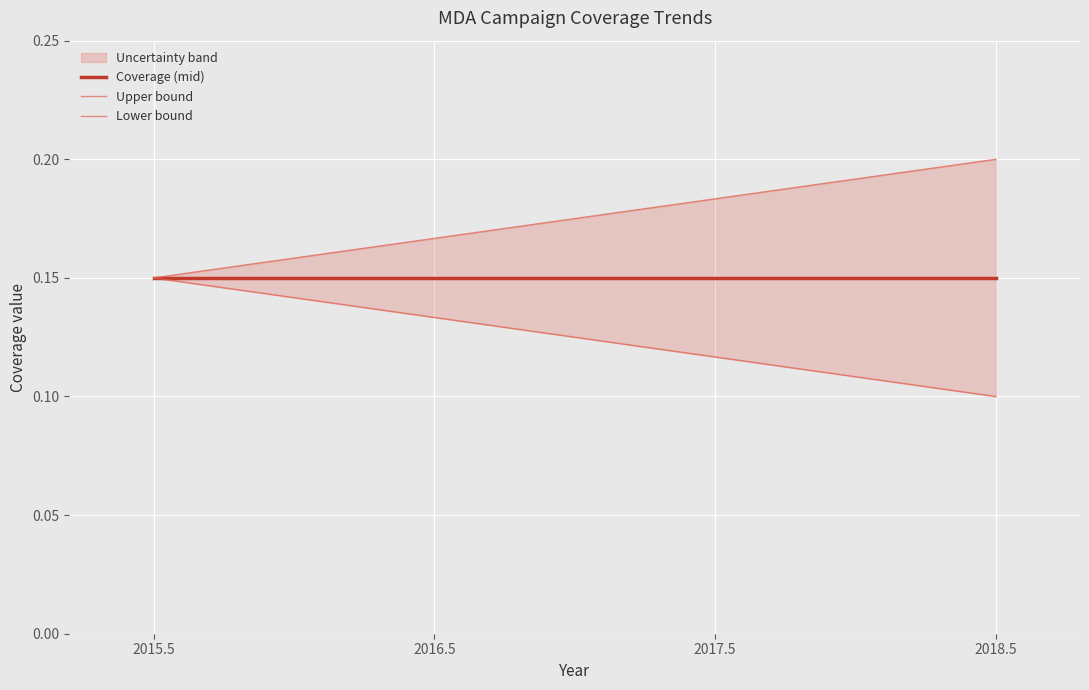

How many distinct data groups are displayed?

3